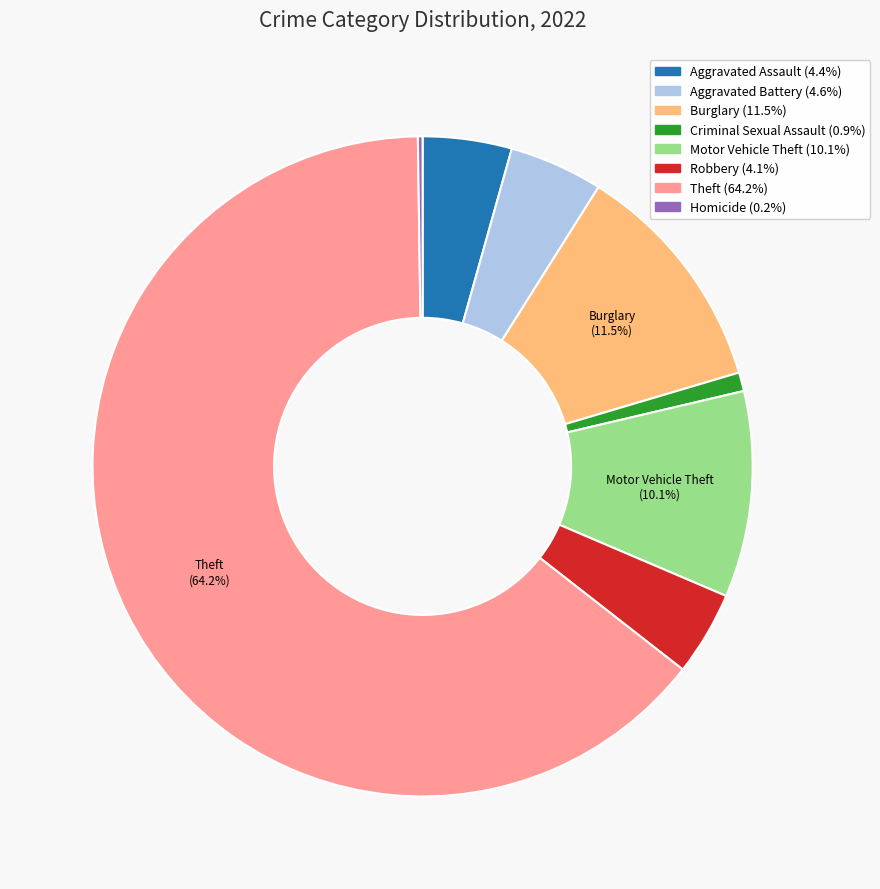

Is there any slice that represents more than half of the pie?

Yes